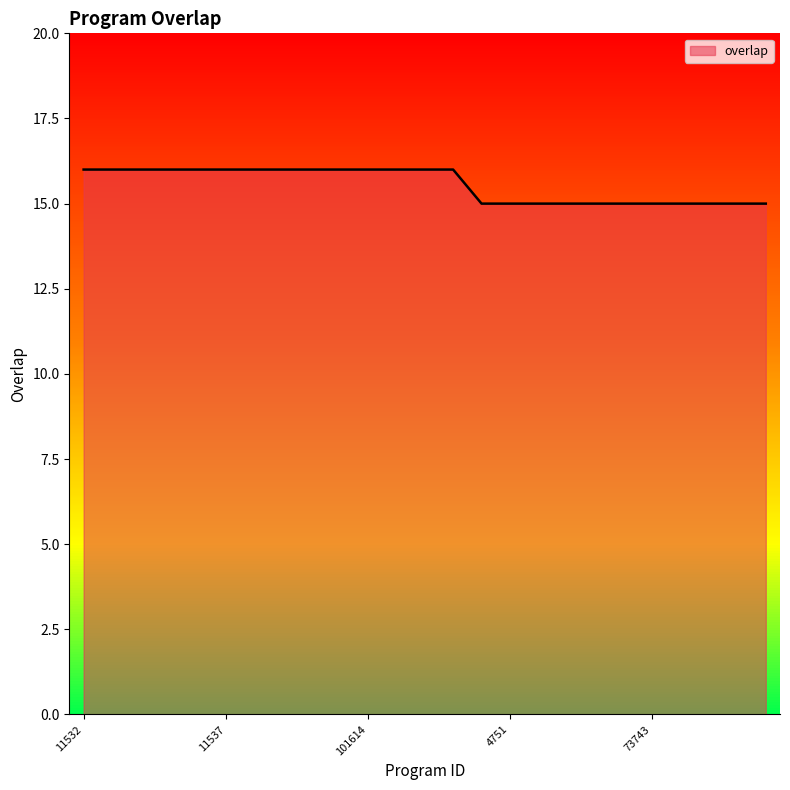

What is the maximum value shown in the chart?

16